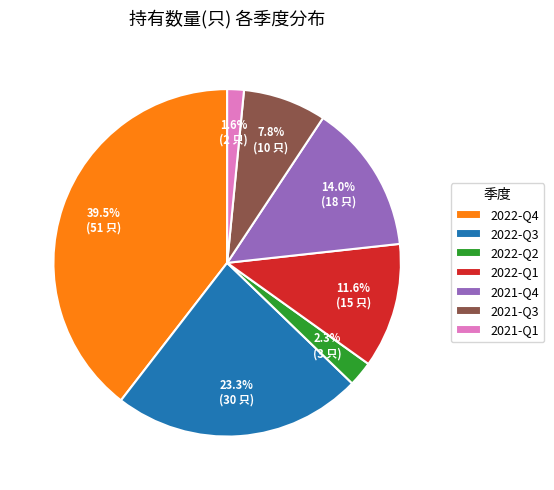

To the nearest percent, what percentage of the pie is 2022-Q3?

23%